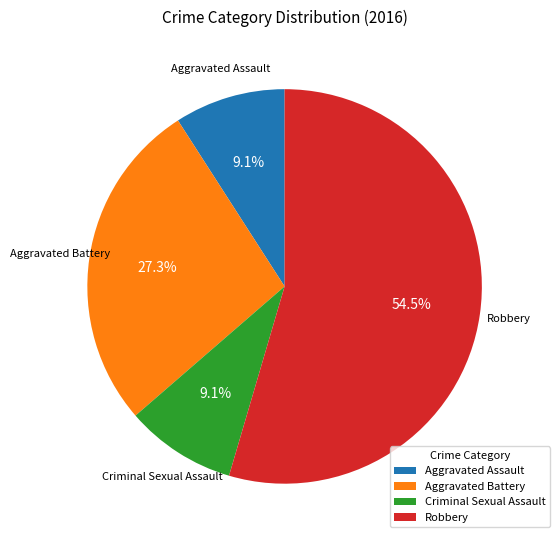

Which slice is the largest?

Robbery